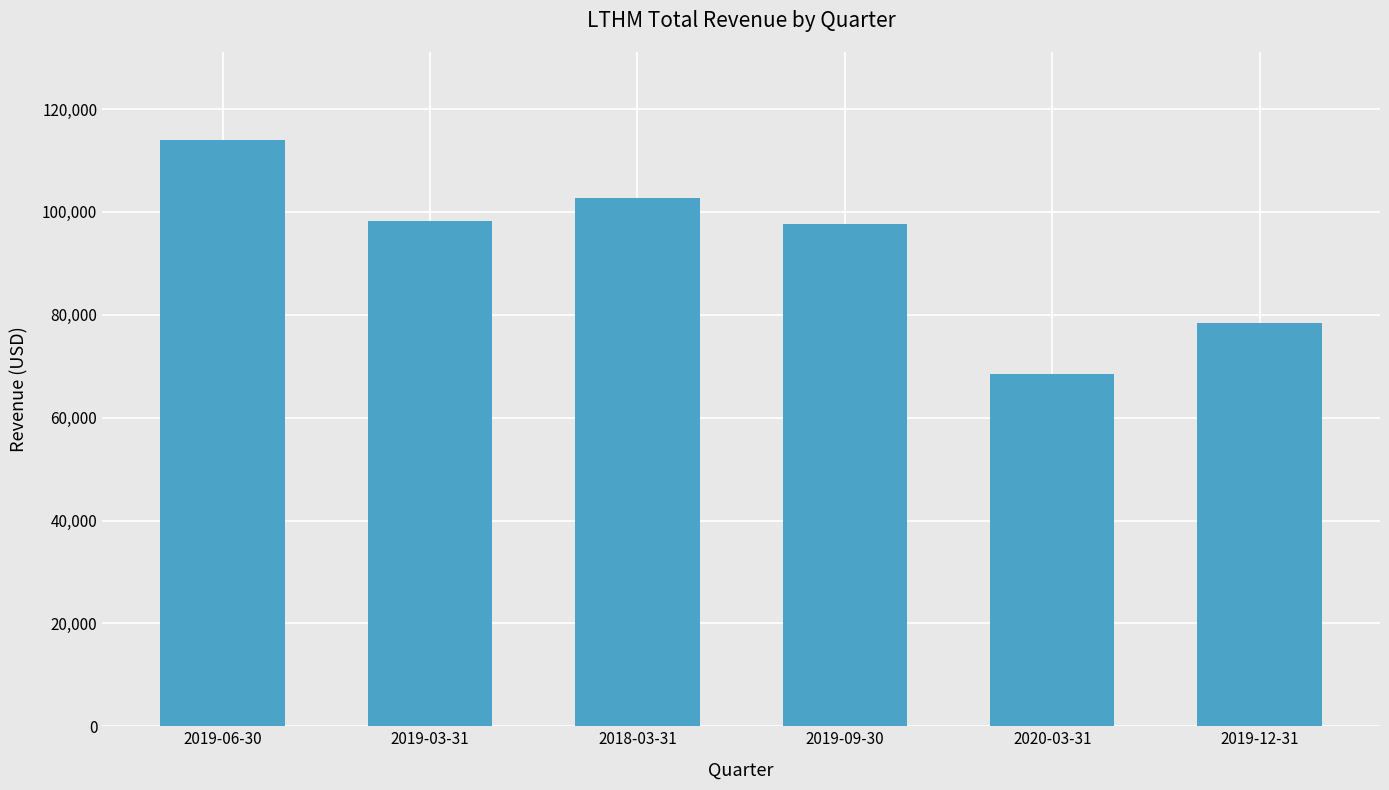

Reading right to left, transcribe all the data shown in this chart.

78400	68500	97700	102800	98300	114000